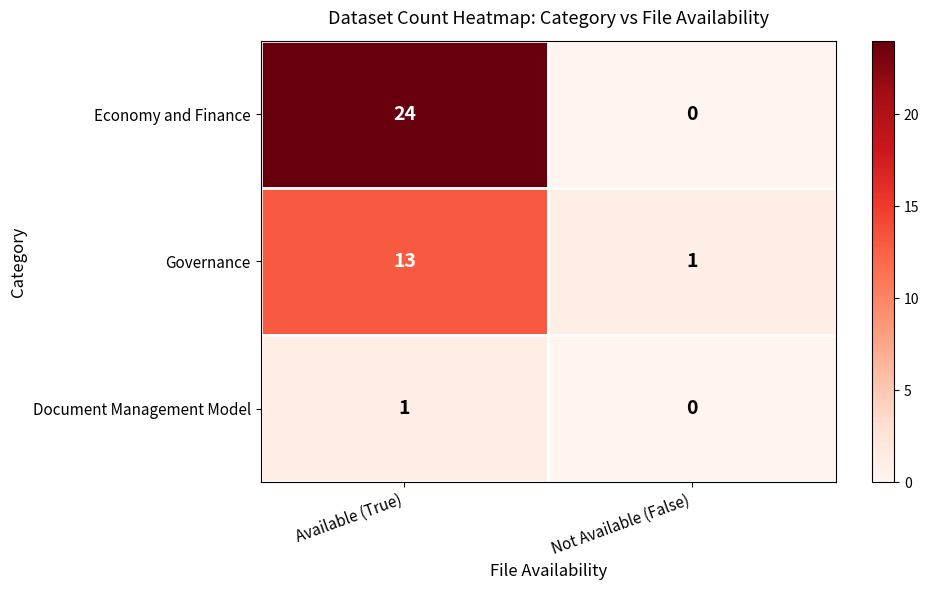

What is the approximate value of Governance at Available (True)?

13